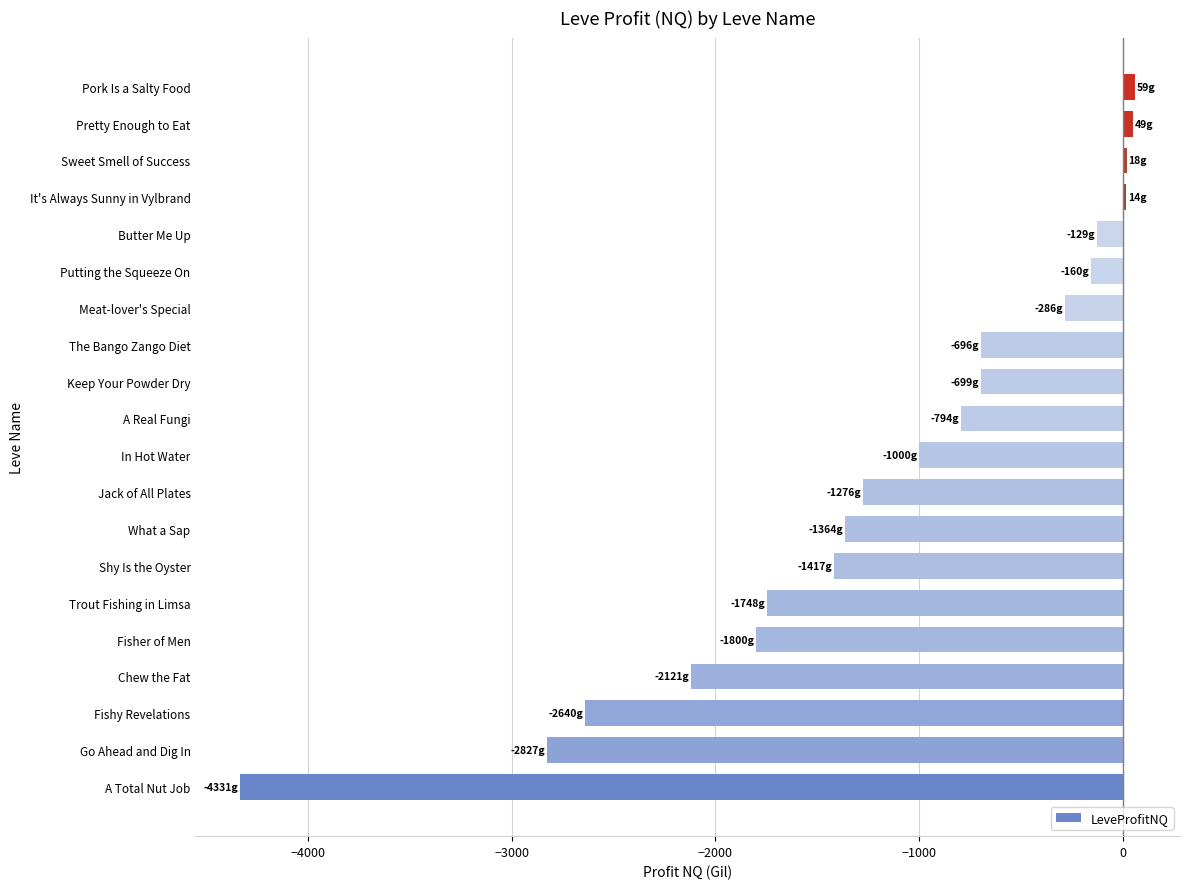

Between The Bango Zango Diet and Butter Me Up, which is larger?

Butter Me Up